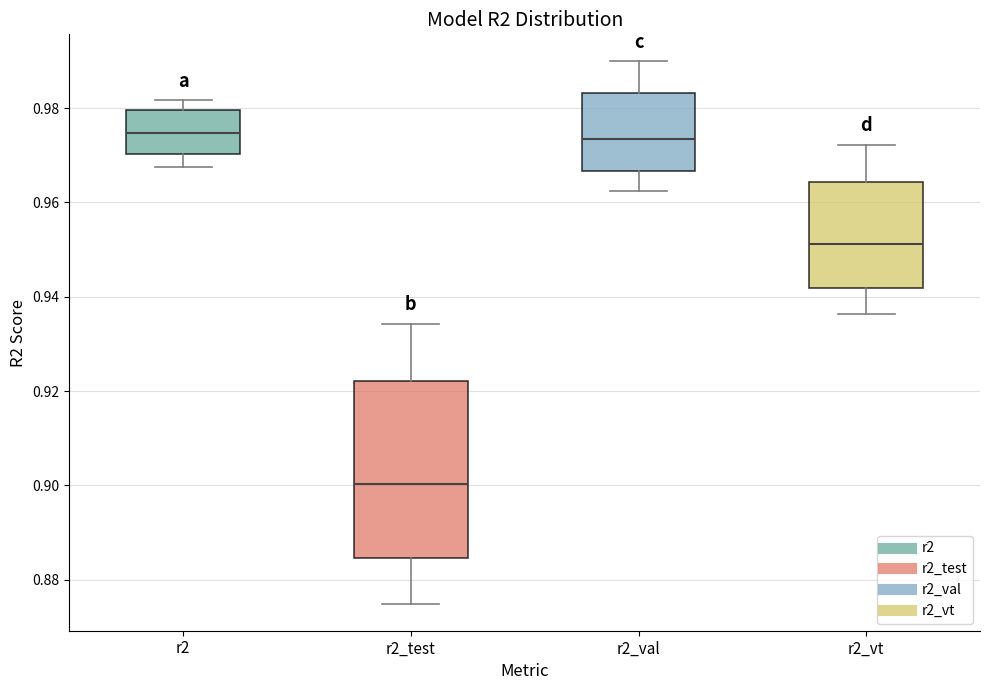

Where is the upper edge of the box for r2_val on the y-axis? The values are not printed on the chart, so give them approximately, as read against the axis.

0.984